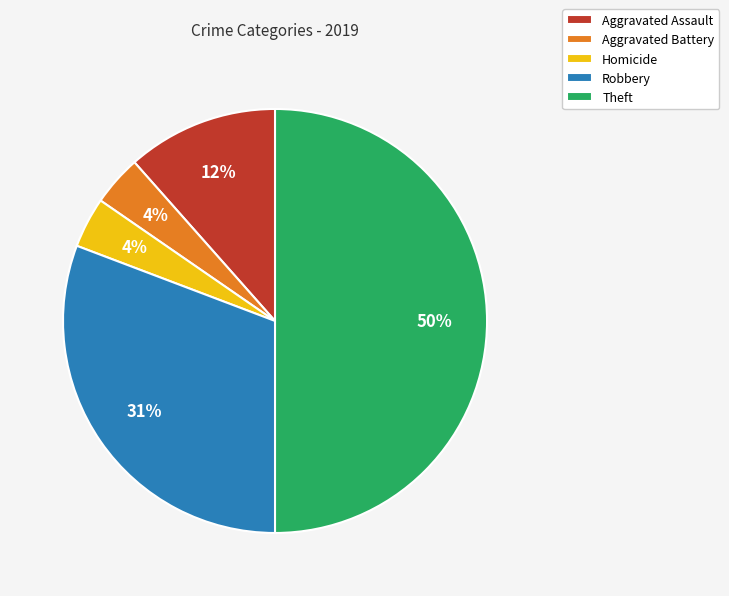

To the nearest percent, what percentage of the pie is Theft?

50%